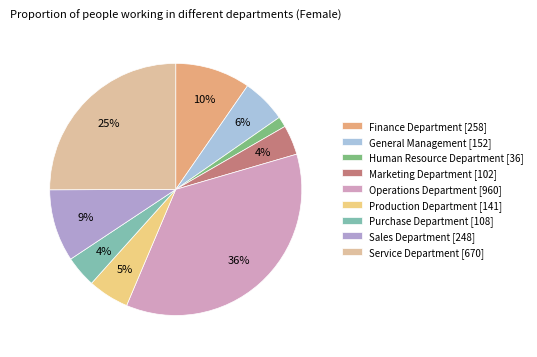

What percentage is the General Management slice, to the nearest percent?

6%